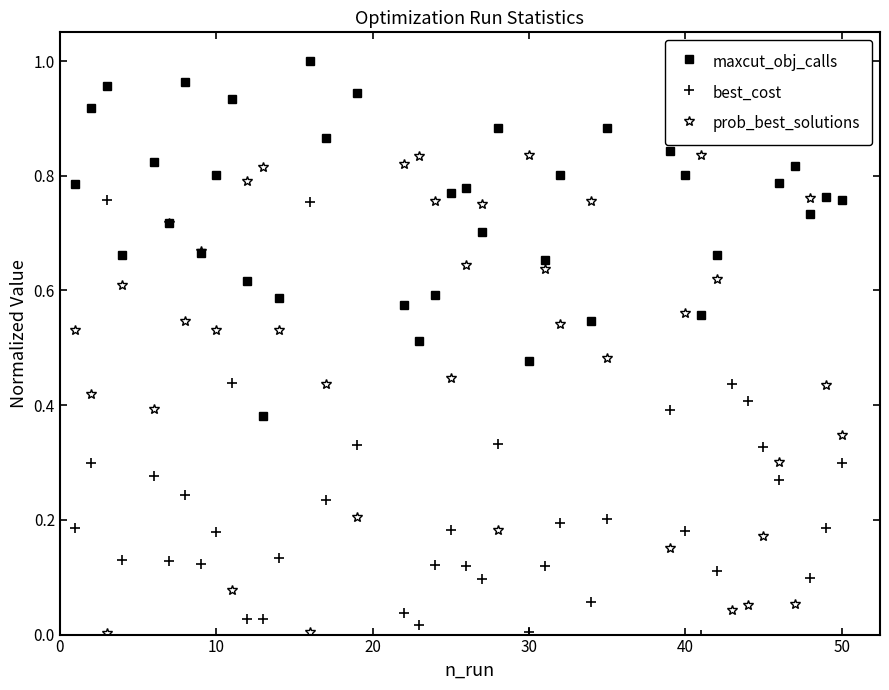

In prob_best_solutions, how many points are higher than both neighbors (excluding endpoints)?

12